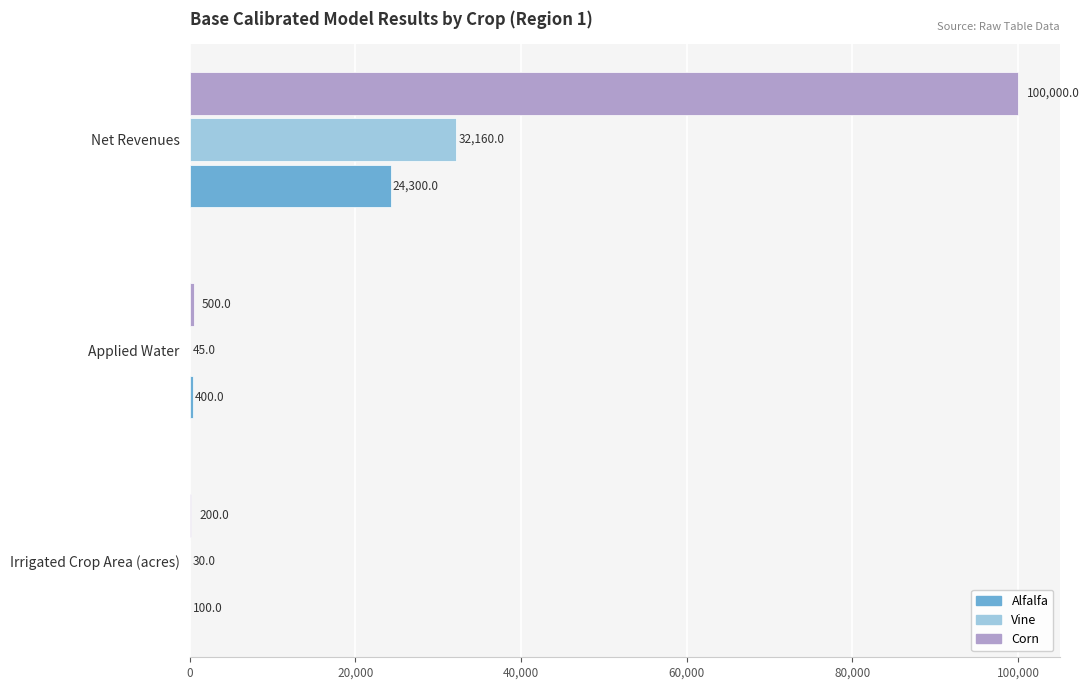

What are all the series names shown in the legend?

Alfalfa, Vine, Corn